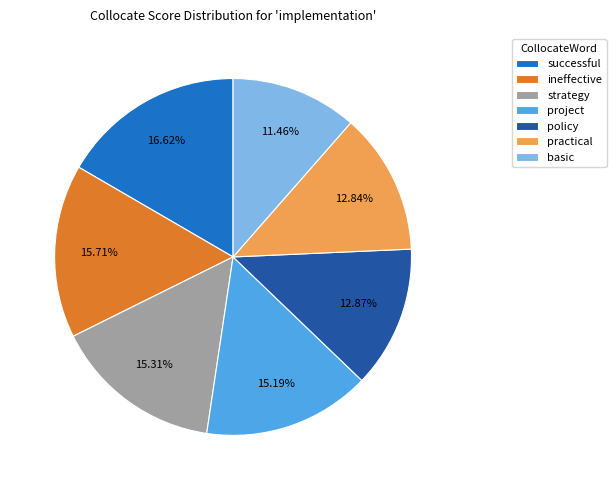

Is practical the majority of the pie?

No